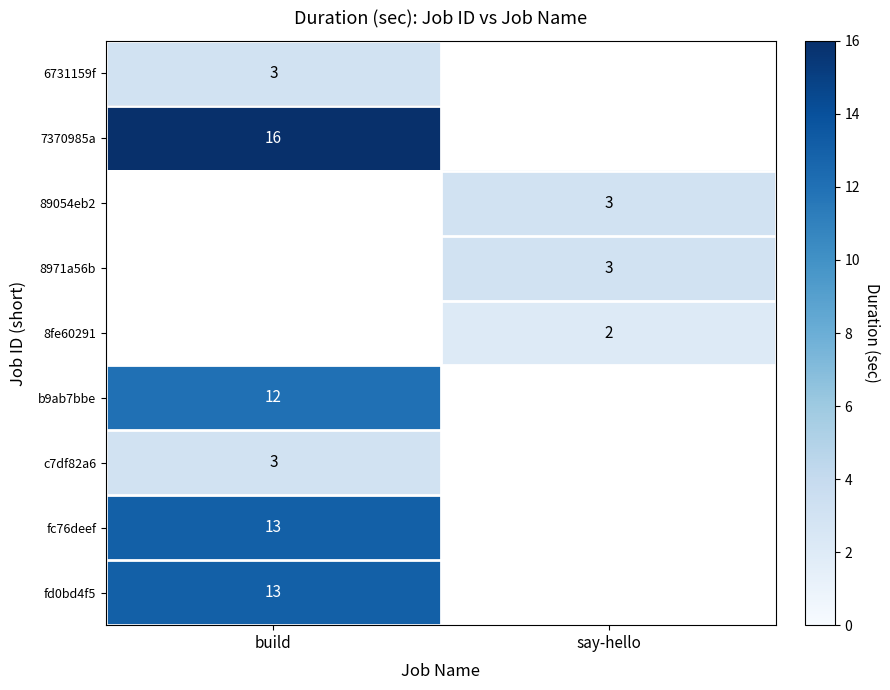

Between say-hello and build, which is larger?

build